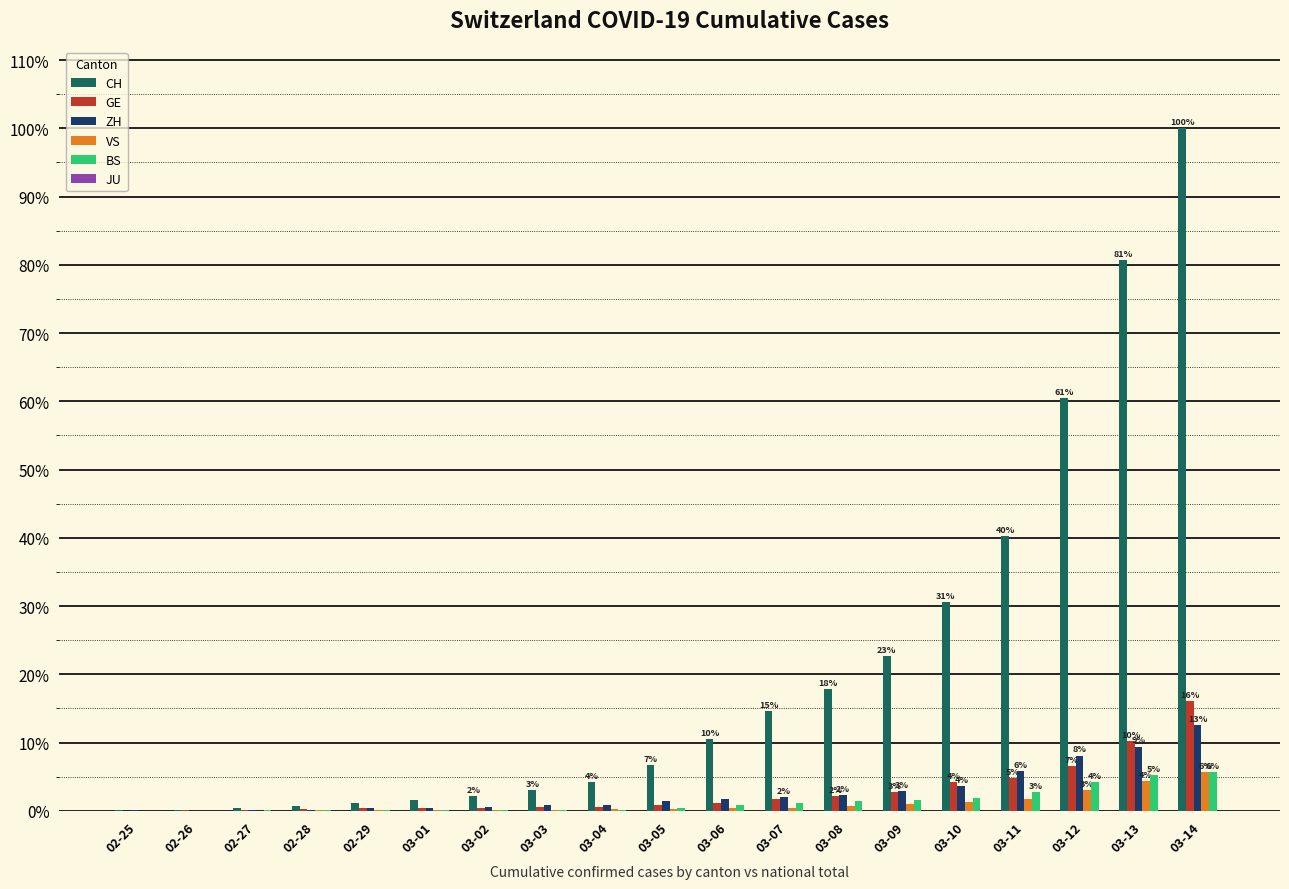

True or false: VS has a value of 1.3 at 03-10.

True